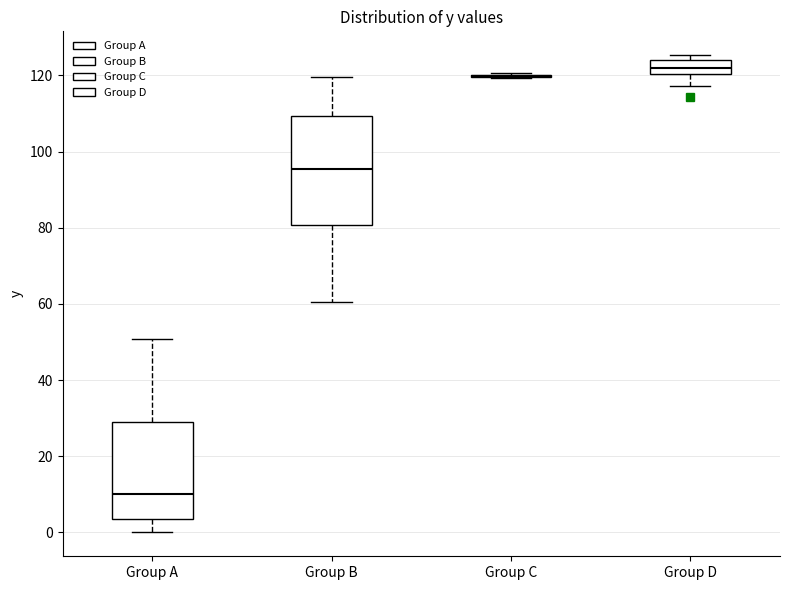

Reading left to right, transcribe this box plot: for each box, give where its median line is, the range the box spans, and where its two whiskers end, as read against the y-axis. The values are not printed on the chart, so give them approximately, as read against the axis.

Group A: median 10, box 4 to 28, whiskers 0 to 50
Group B: median 96, box 80 to 110, whiskers 60 to 120
Group C: box collapsed to a line at 120, whiskers 120 to 120
Group D: median 122, box 120 to 124, whiskers 118 to 126